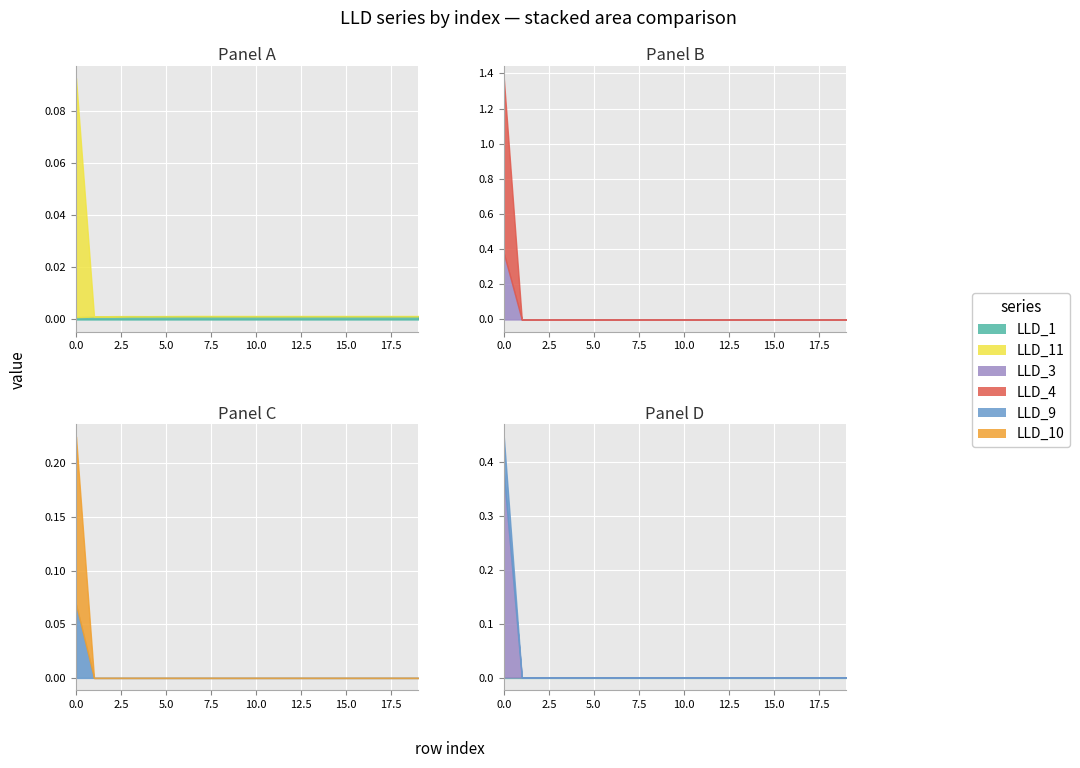

Reading right to left, transcribe all the data shown in this chart.

LLD_1: 0.0	0.0	0.0	0.0	0.0	0.0	0.0	0.0	0.0	0.0	0.0	0.0	0.0	0.0	0.0	0.0	0.0	0.0	0.0	0.0
LLD_11: 0.0	0.0	0.0	0.0	0.0	0.0	0.0	0.0	0.0	0.0	0.0	0.0	0.0	0.0	0.0	0.0	0.0	0.0	0.0	0.1
LLD_3: 0.0	0.0	0.0	0.0	0.0	0.0	0.0	0.0	0.0	0.0	0.0	0.0	0.0	0.0	0.0	0.0	0.0	0.0	0.0	0.4
LLD_4: 0.0	0.0	0.0	0.0	0.0	0.0	0.0	0.0	0.0	0.0	0.0	0.0	0.0	0.0	0.0	0.0	0.0	0.0	0.0	1.0
LLD_9: 0.0	0.0	0.0	0.0	0.0	0.0	0.0	0.0	0.0	0.0	0.0	0.0	0.0	0.0	0.0	0.0	0.0	0.0	0.0	0.1
LLD_10: 0.0	0.0	0.0	0.0	0.0	0.0	0.0	0.0	0.0	0.0	0.0	0.0	0.0	0.0	0.0	0.0	0.0	0.0	0.0	0.2